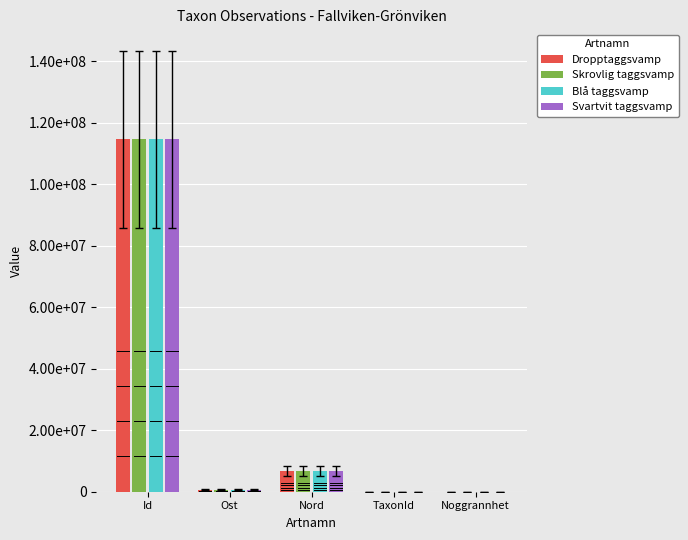

What is the label of the 1st bar from the left?

Id